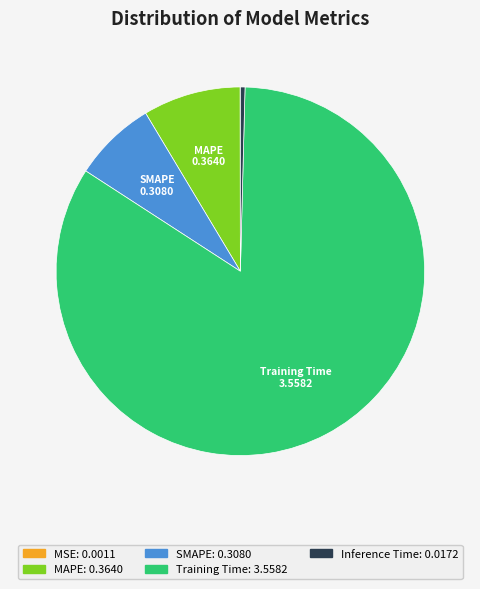

Does any single category account for the majority?

Yes